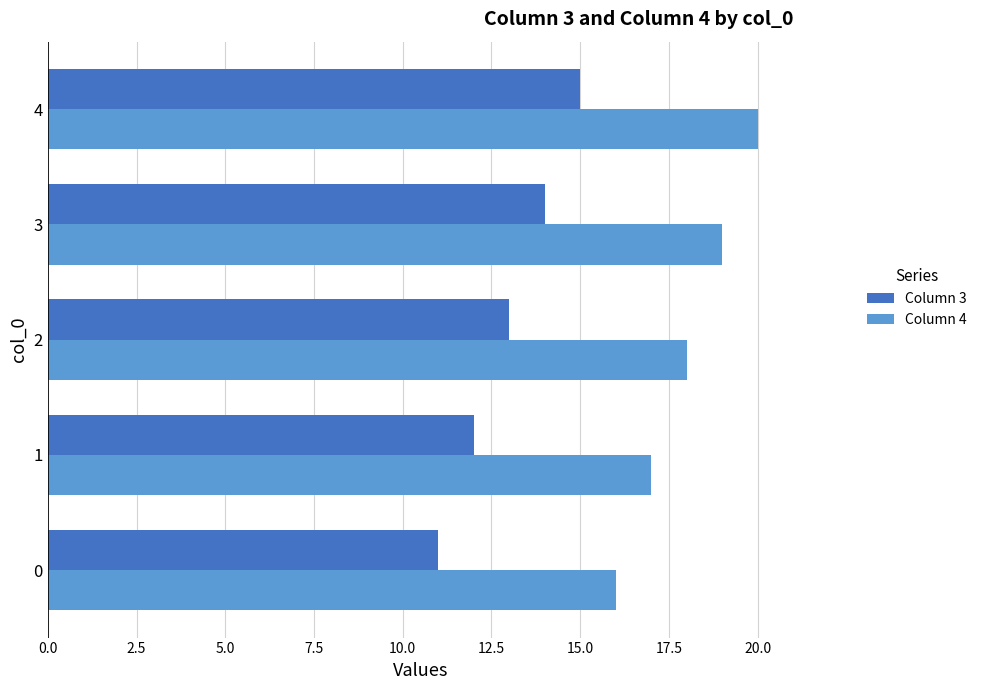

Where is Column 4 nearest to the value 18?

2